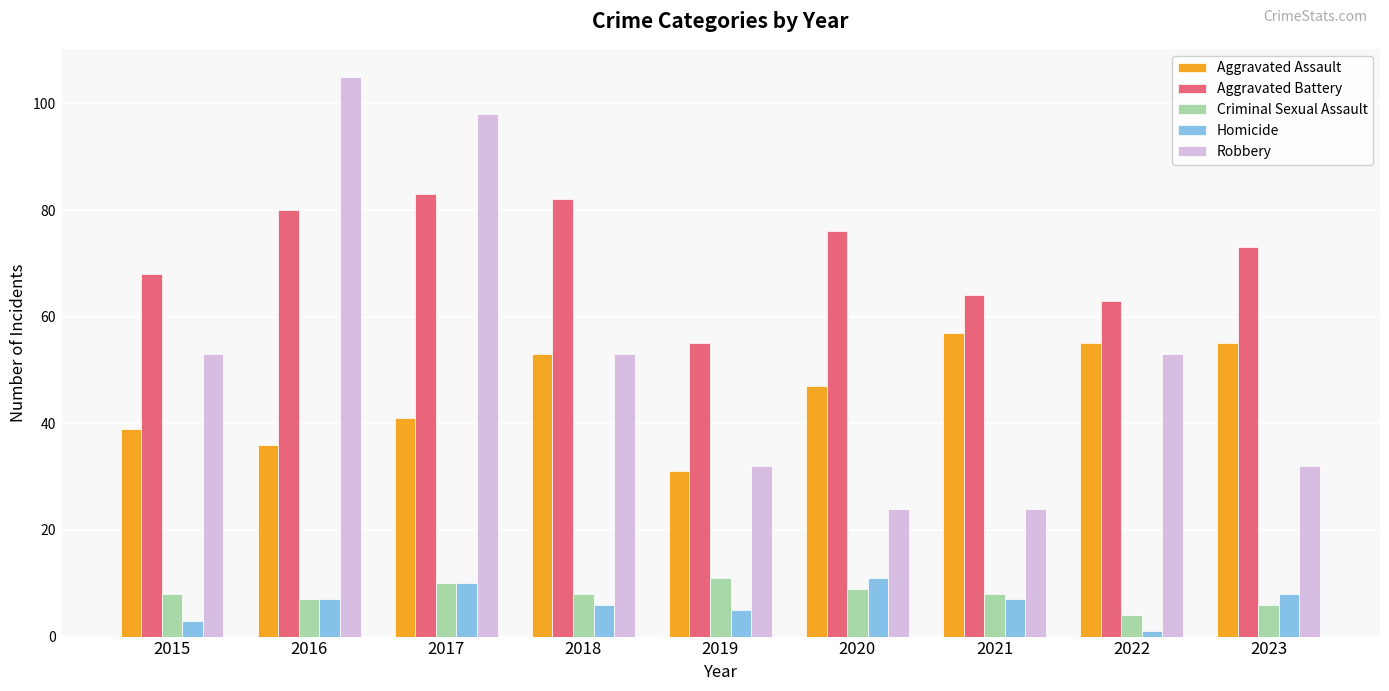

Reading left to right, extract all data points from this chart.

Aggravated Assault: 2015=39	2016=36	2017=41	2018=53	2019=31	2020=47	2021=57	2022=55	2023=55
Aggravated Battery: 2015=68	2016=80	2017=83	2018=82	2019=55	2020=76	2021=64	2022=63	2023=73
Criminal Sexual Assault: 2015=8	2016=7	2017=10	2018=8	2019=11	2020=9	2021=8	2022=4	2023=6
Homicide: 2015=3	2016=7	2017=10	2018=6	2019=5	2020=11	2021=7	2022=1	2023=8
Robbery: 2015=53	2016=105	2017=98	2018=53	2019=32	2020=24	2021=24	2022=53	2023=32